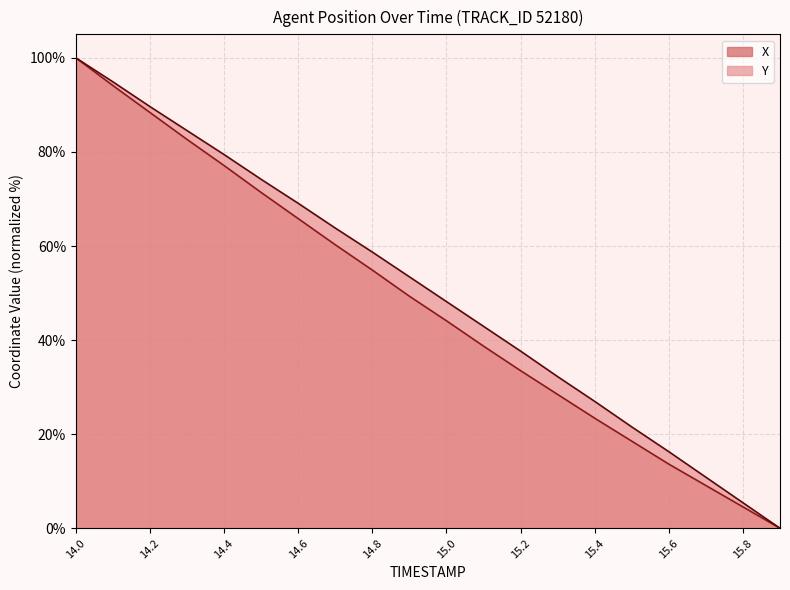

True or false: X has more than 1 points higher than both neighbors.

False